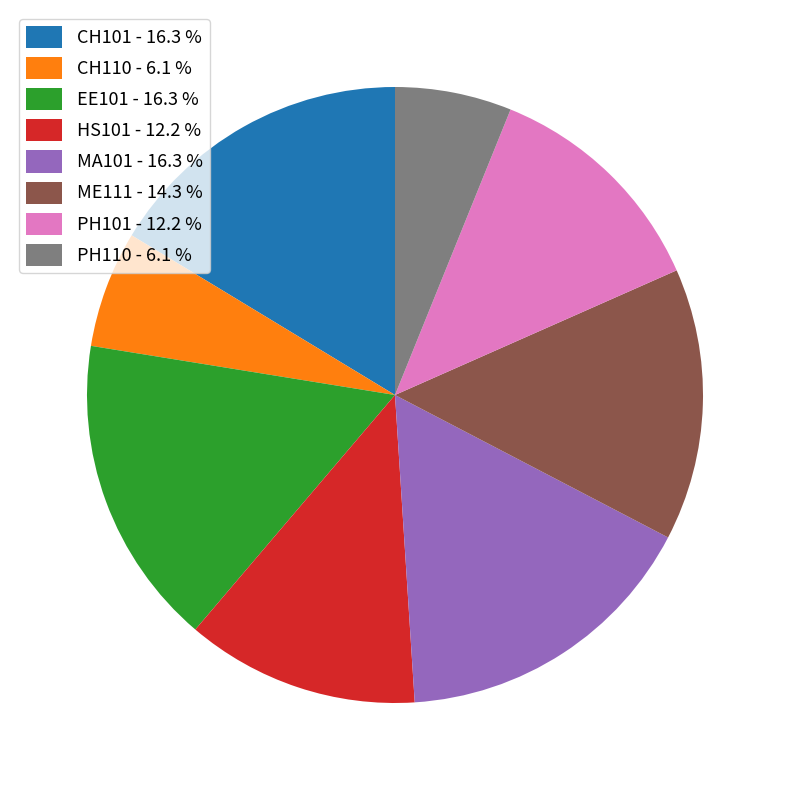

Do EE101 - 16.3 % and ME111 - 14.3 % together represent more than half of the pie?

No